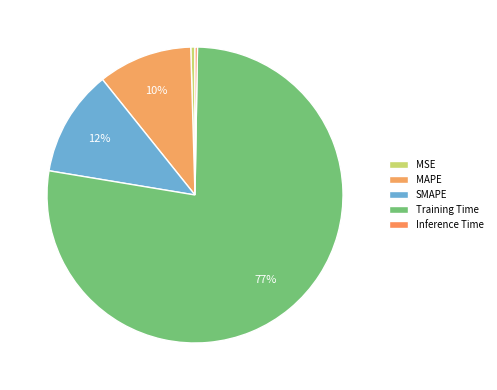

Which has a higher value, MSE or Inference Time?

MSE